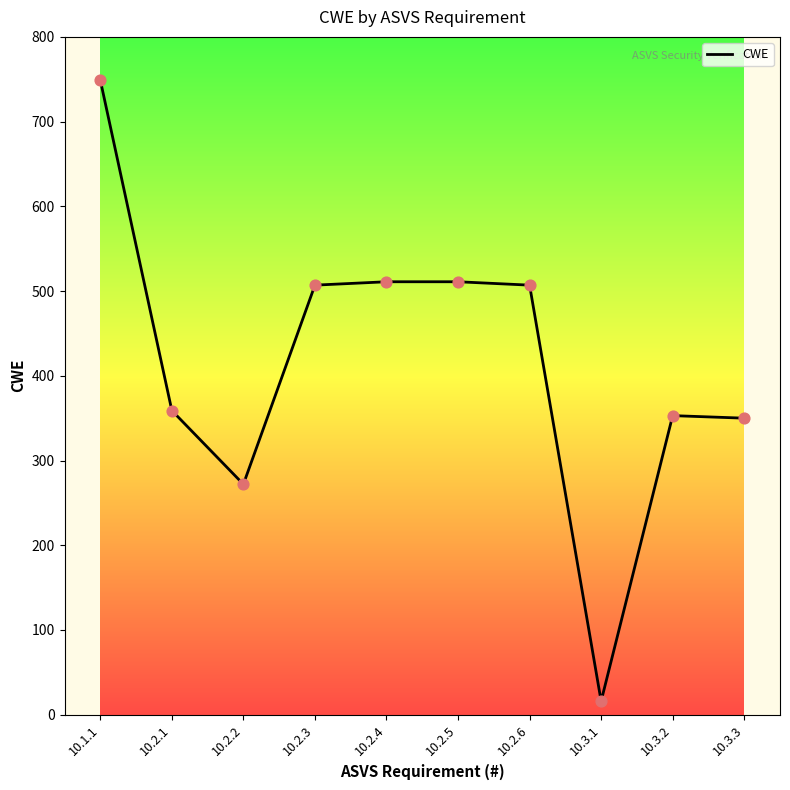

Which has a higher value, 10.3.3 or 10.2.6?

10.2.6